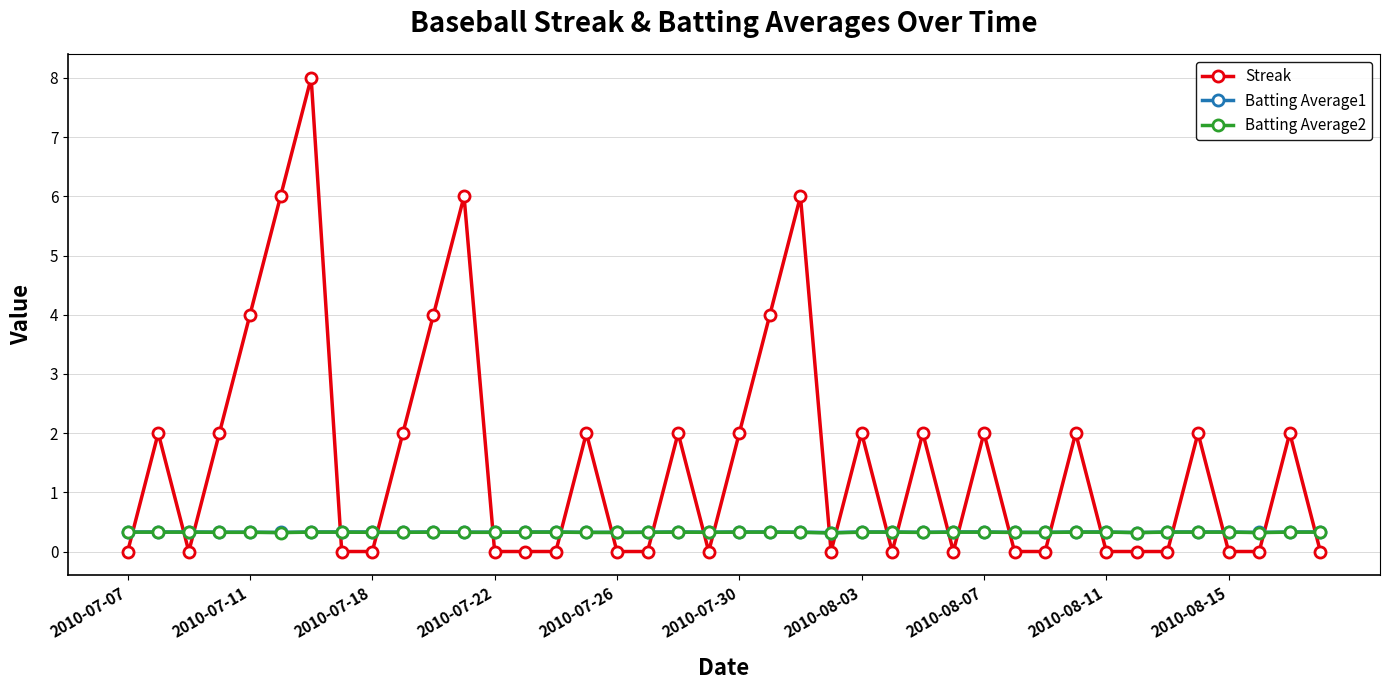

True or false: Batting Average1 and Streak cross at least once.

True